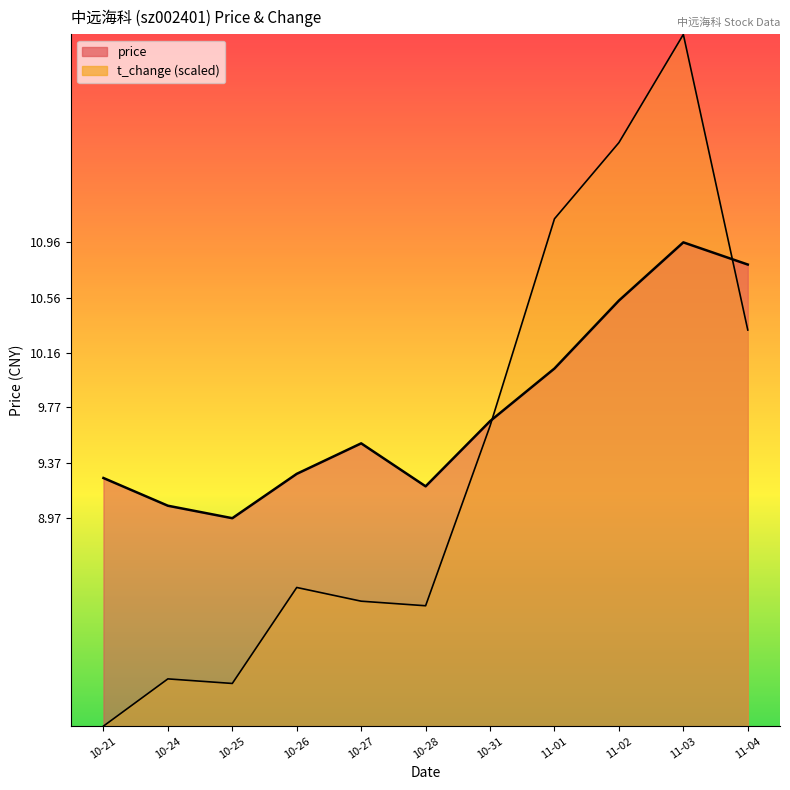

What is the difference between the highest and lowest values at 10-27?

1.1